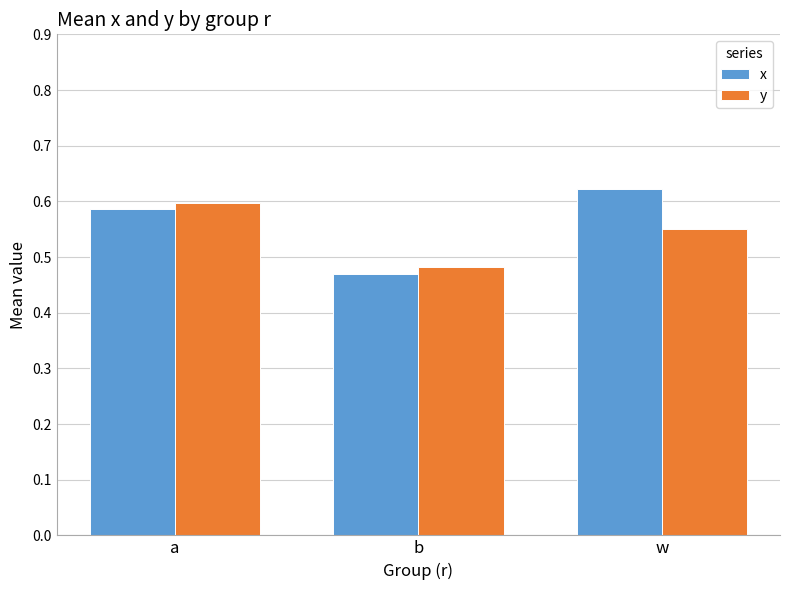

Rank the series at b from lowest to highest value.

x, y